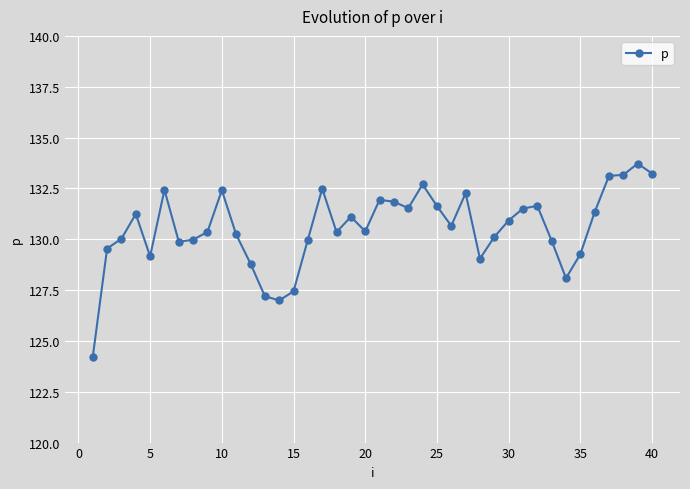

What is the value of the 33rd point from the left?

129.9